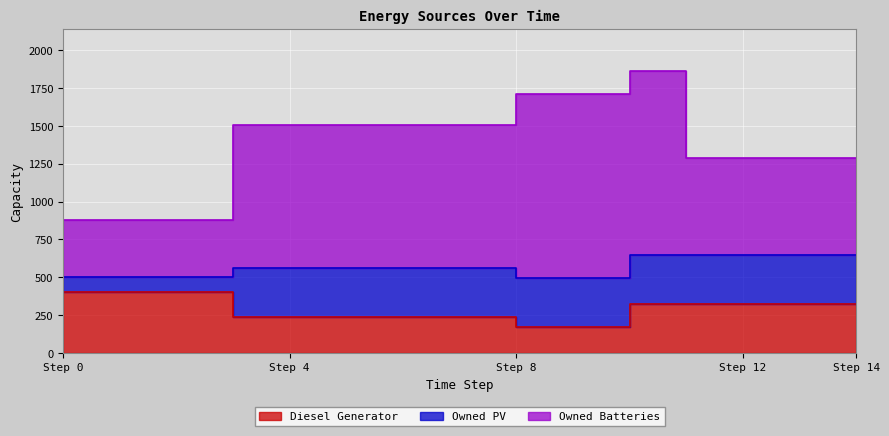

Is it true that Owned Batteries equals 323 at 6?

False